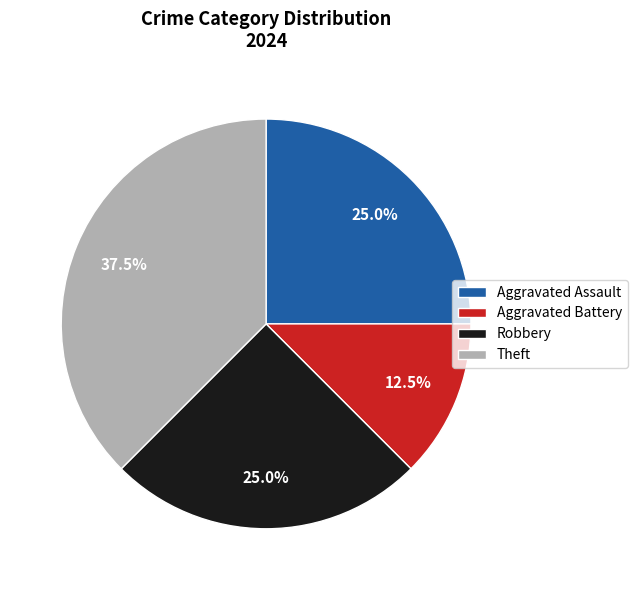

Count the number of slices in the pie.

4